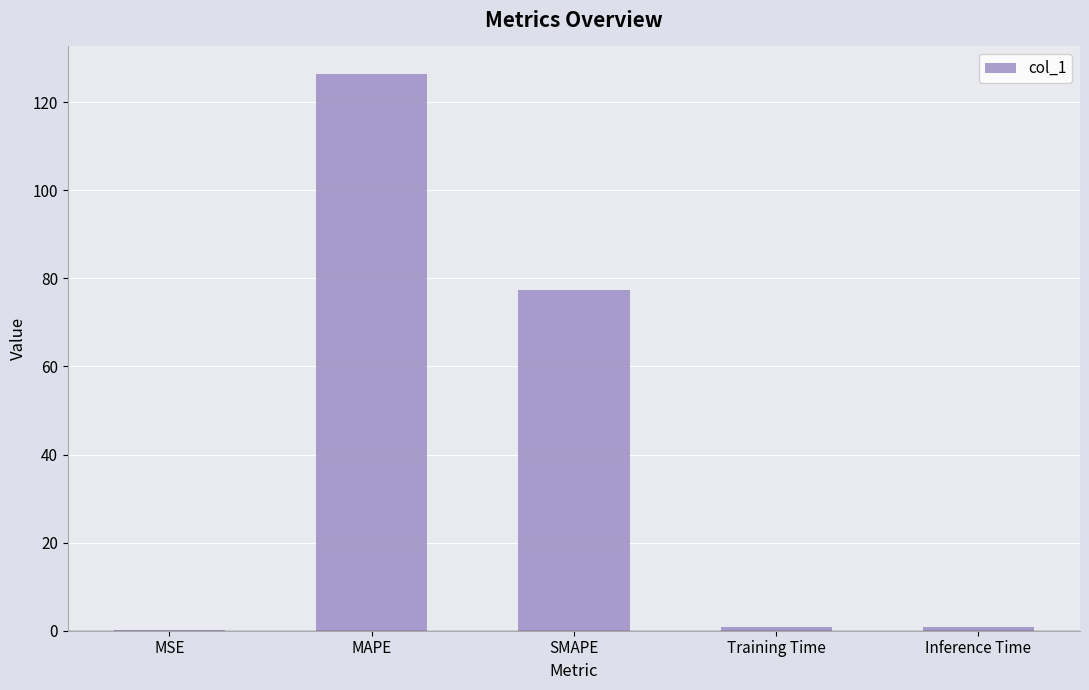

What is the difference between the values at Inference Time and MSE?

0.6